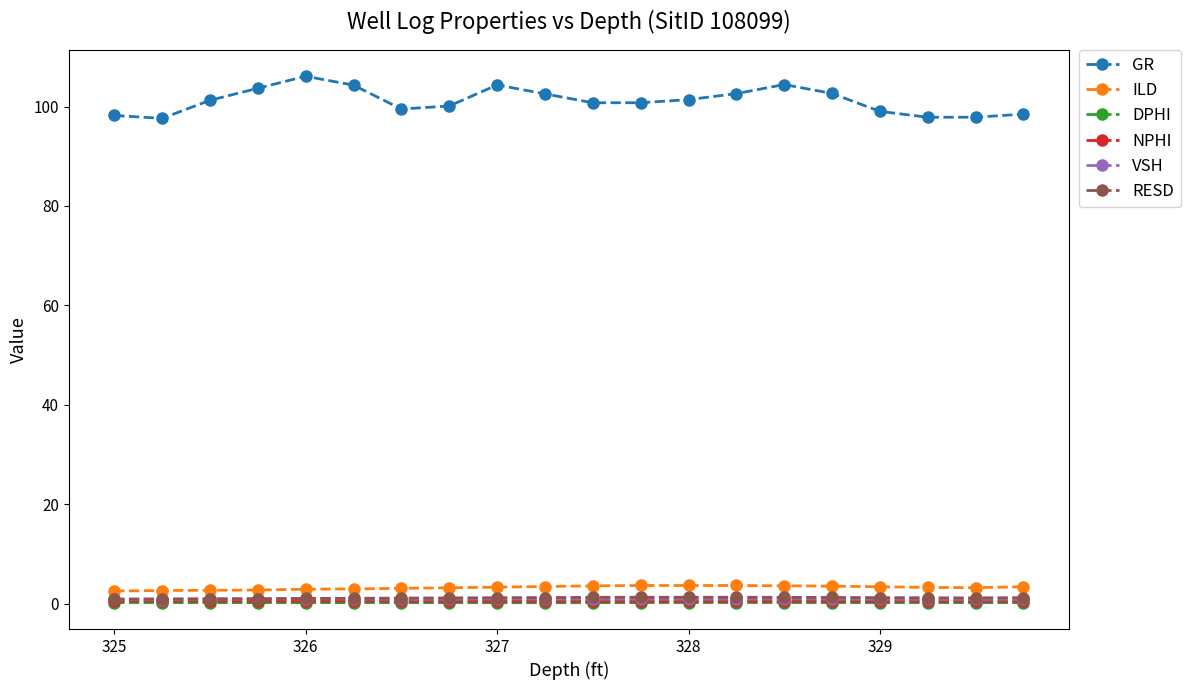

How many distinct data groups are displayed?

6